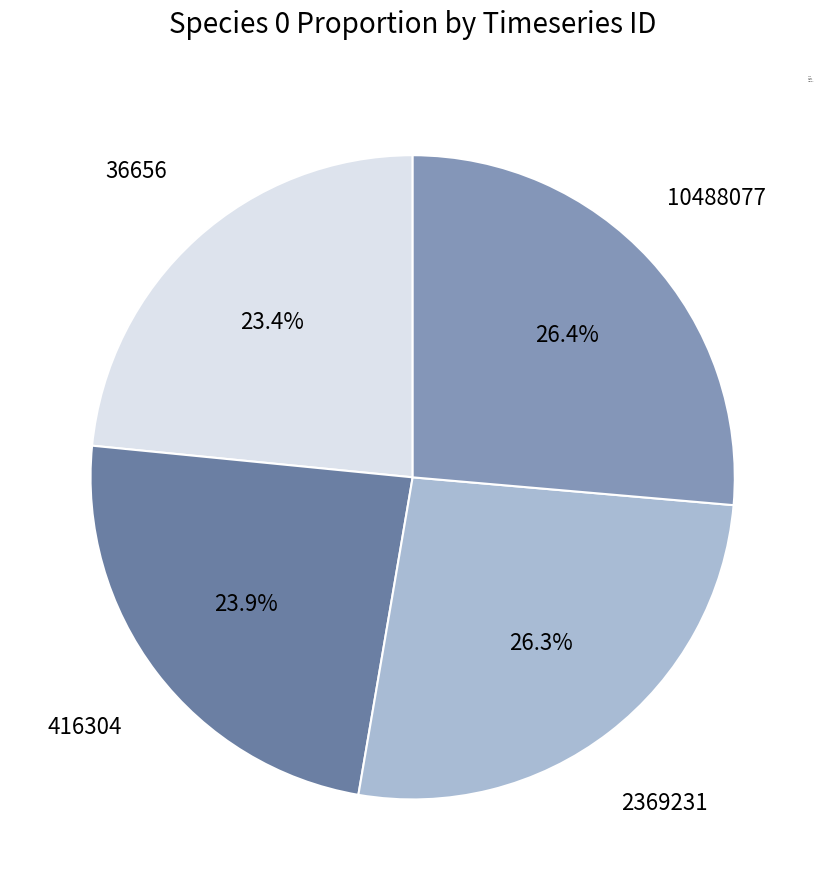

Combined, do 10488077 and 2369231 account for over 50%?

Yes